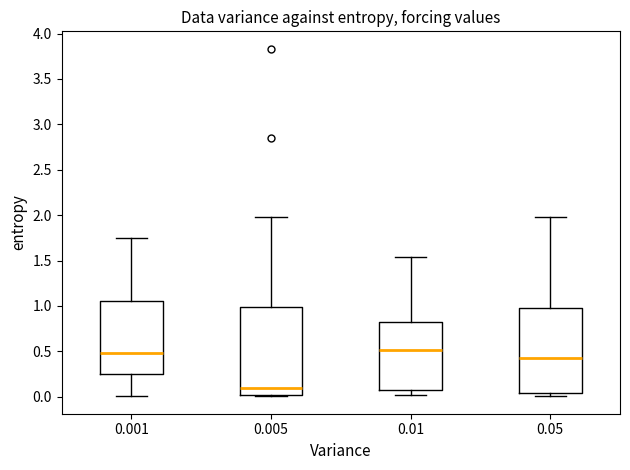

Where does the upper whisker of the box at x = 0.005 end on the y-axis? The values are not printed on the chart, so give them approximately, as read against the axis.

2.00